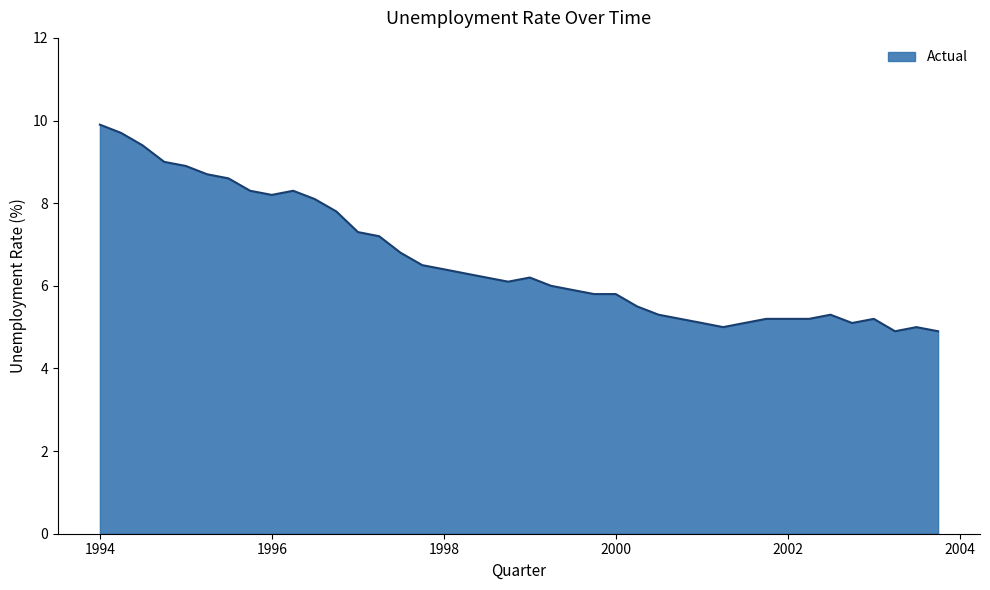

What is the greatest value displayed?

9.9